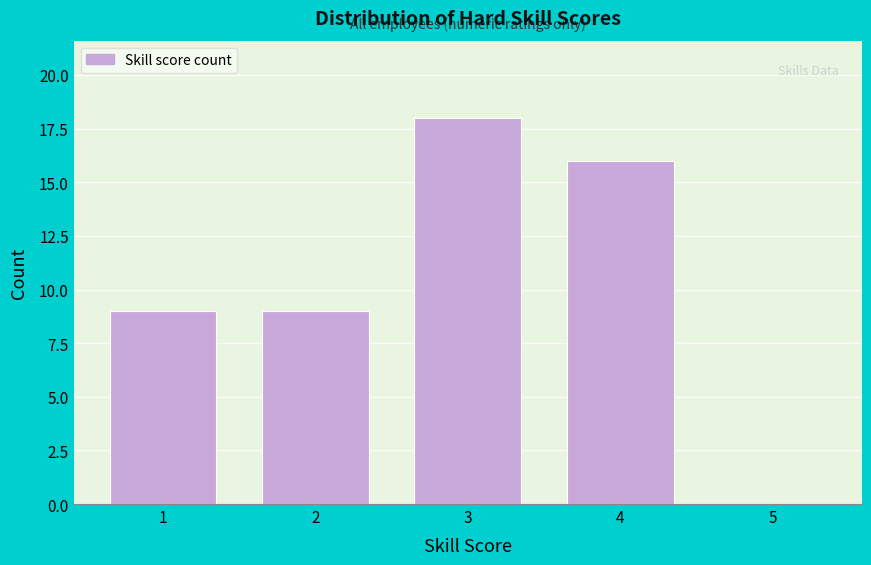

Reading left to right, transcribe this chart: for each bar, give the range it covers on the x-axis and its height. The values are not printed on the chart, so give them approximately, as read against the axis.

0.5 to 1.5: 9
1.5 to 2.5: 9
2.5 to 3.5: 18
3.5 to 4.5: 16
4.5 to 5.5: 0